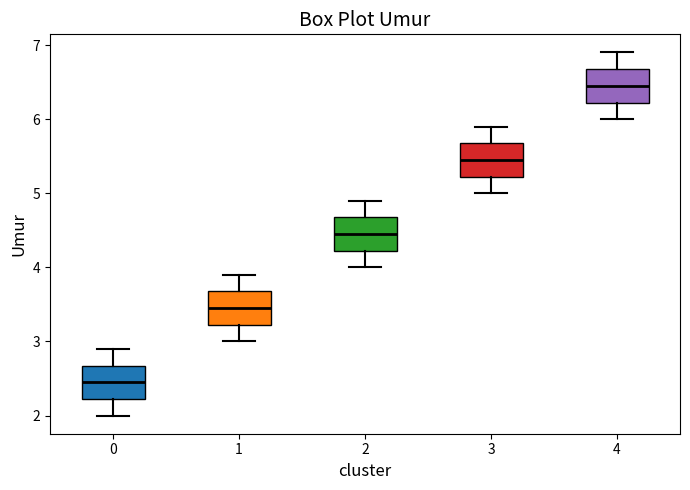

Reading left to right, transcribe this box plot: for each box, give where its median line is, the range the box spans, and where its two whiskers end, as read against the y-axis. The values are not printed on the chart, so give them approximately, as read against the axis.

0: median 2.5, box 2.2 to 2.7, whiskers 2.0 to 2.9
1: median 3.5, box 3.2 to 3.7, whiskers 3.0 to 3.9
2: median 4.5, box 4.2 to 4.7, whiskers 4.0 to 4.9
3: median 5.5, box 5.2 to 5.7, whiskers 5.0 to 5.9
4: median 6.5, box 6.2 to 6.7, whiskers 6.0 to 6.9